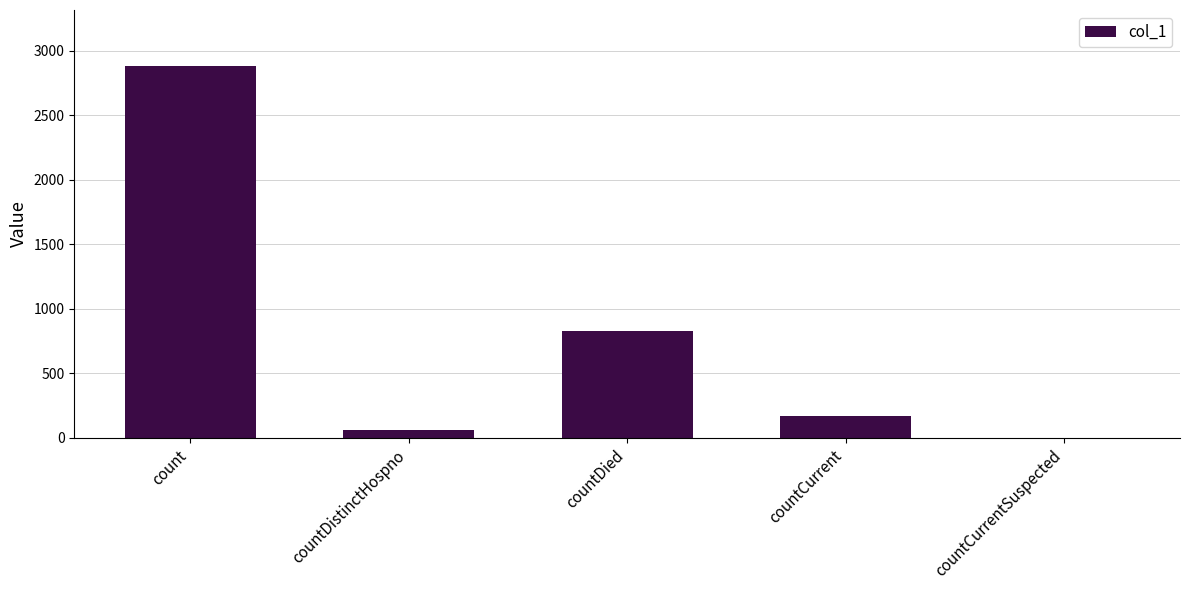

Where is the data nearest to the value 1442?

countDied